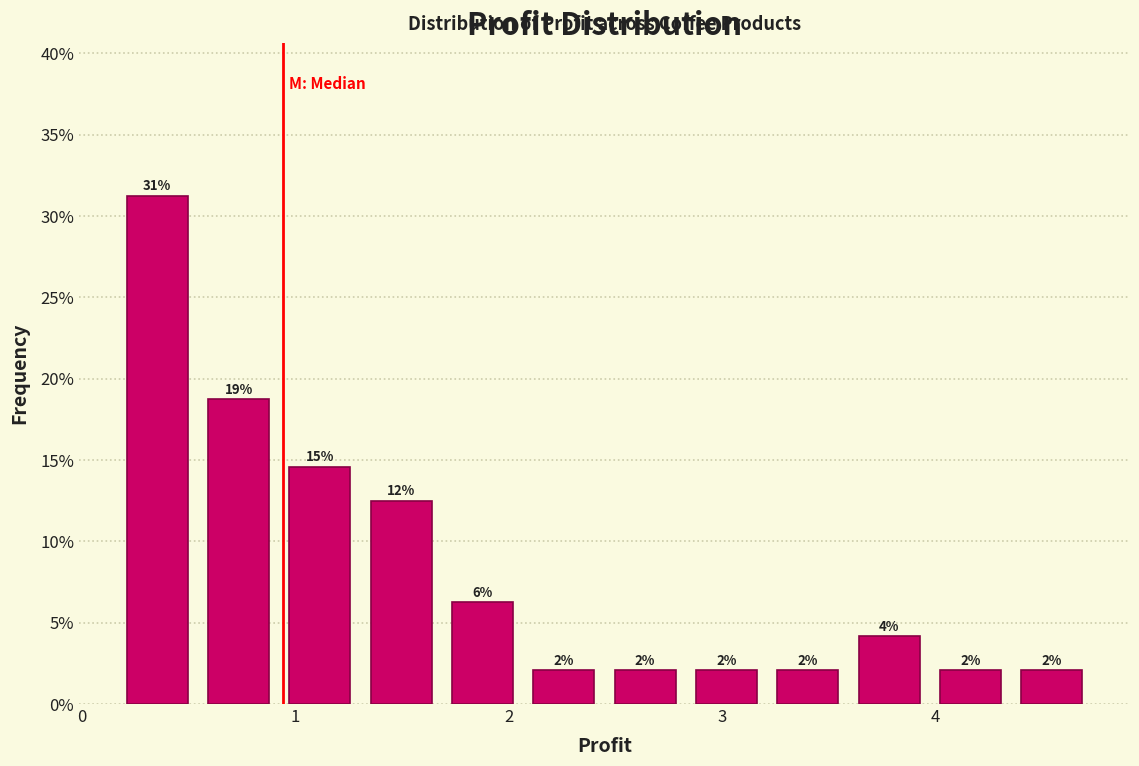

Read against the x-axis, roughly where is the centre of the tallest bar?

0.4